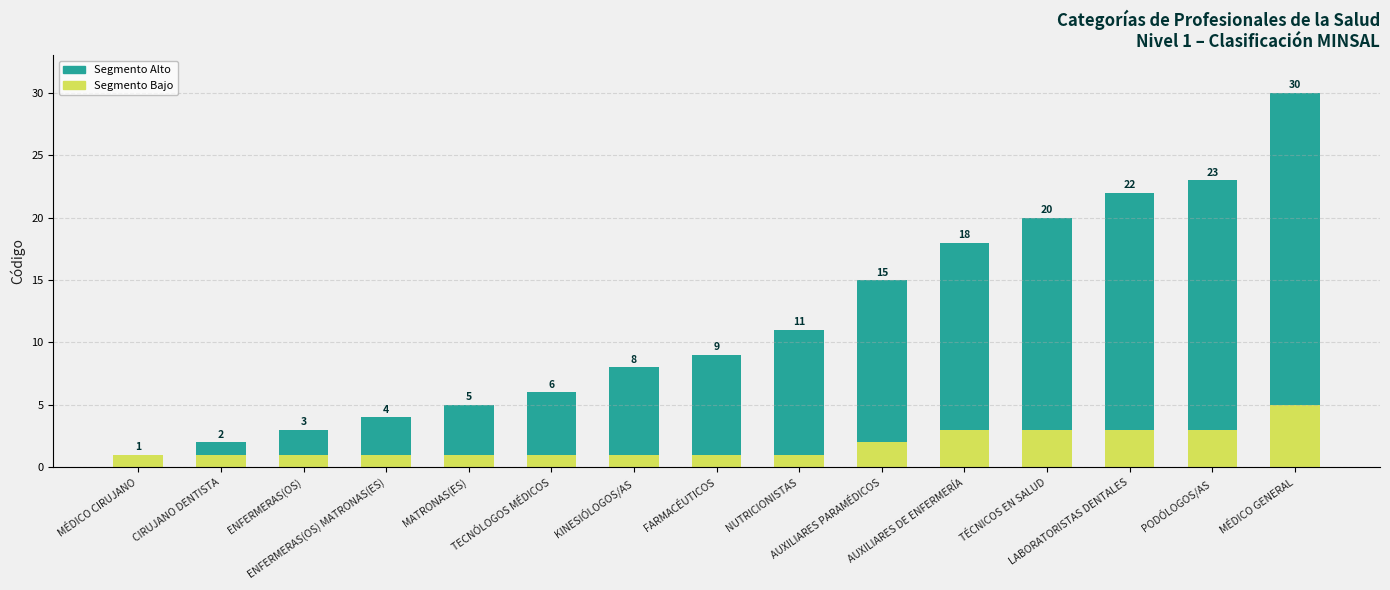

What is the sum of all Segmento Bajo values?

28